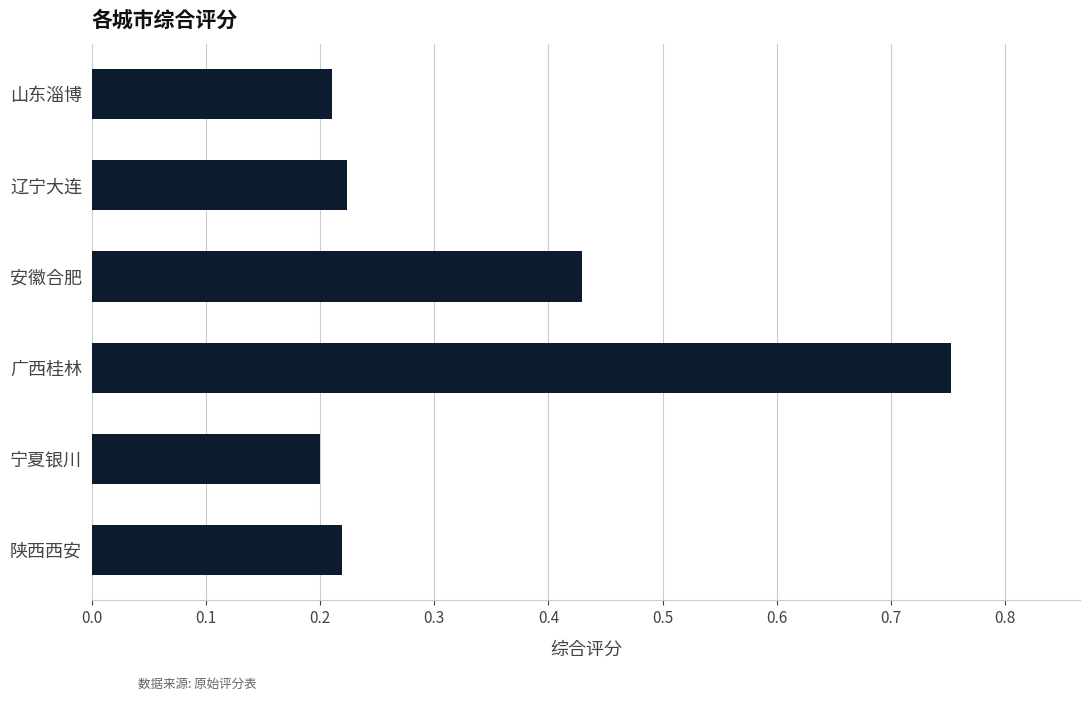

How many distinct data groups are displayed?

1